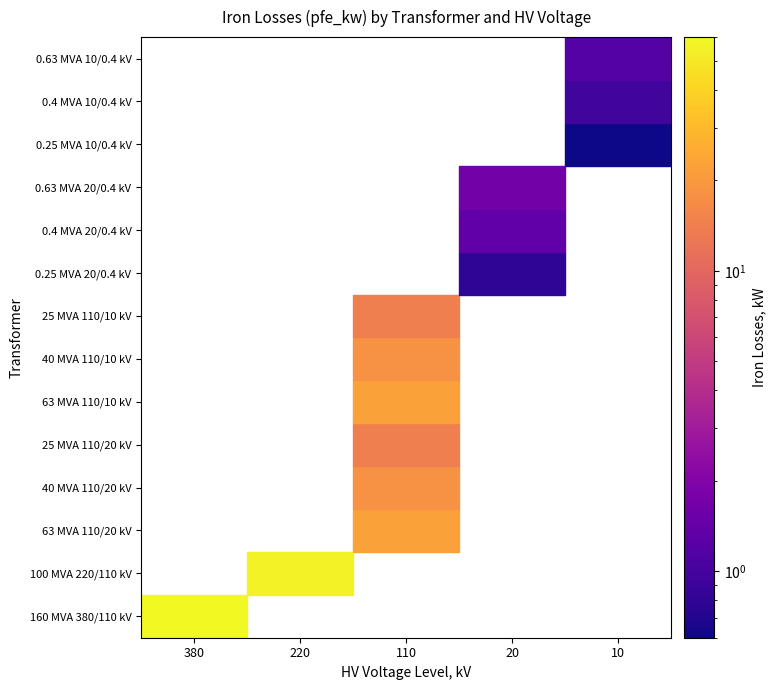

Which series has the largest total across all categories?

160 MVA 380/110 kV